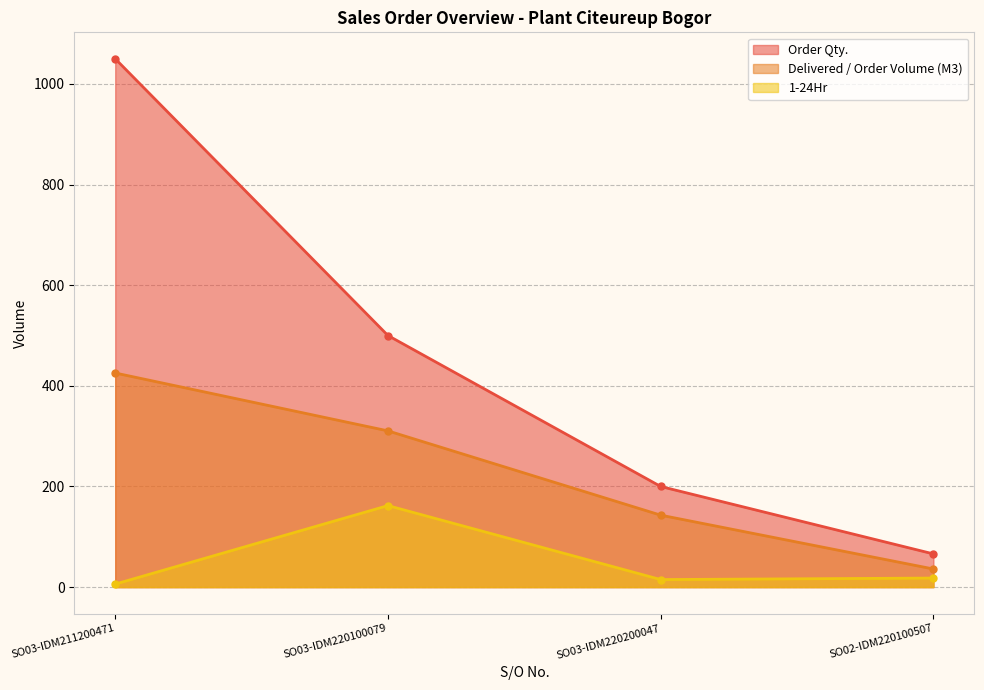

What is the difference between the highest and lowest values at SO03-IDM220100079?

338.0